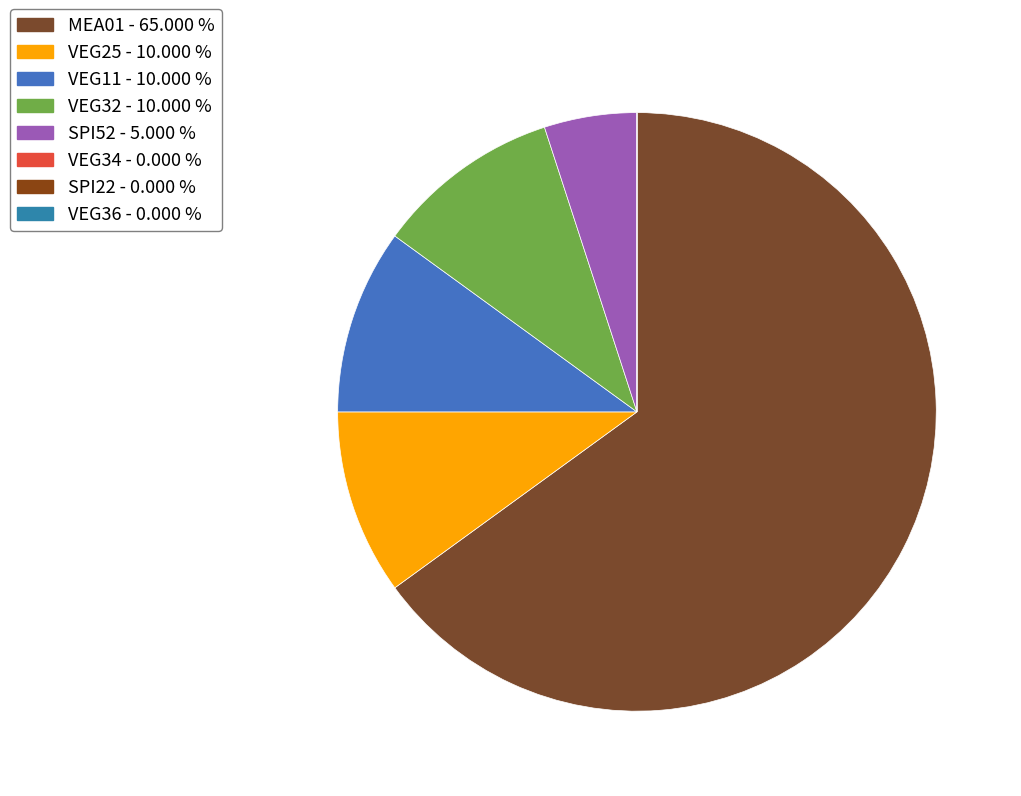

Does MEA01 account for over 50% of the chart?

Yes